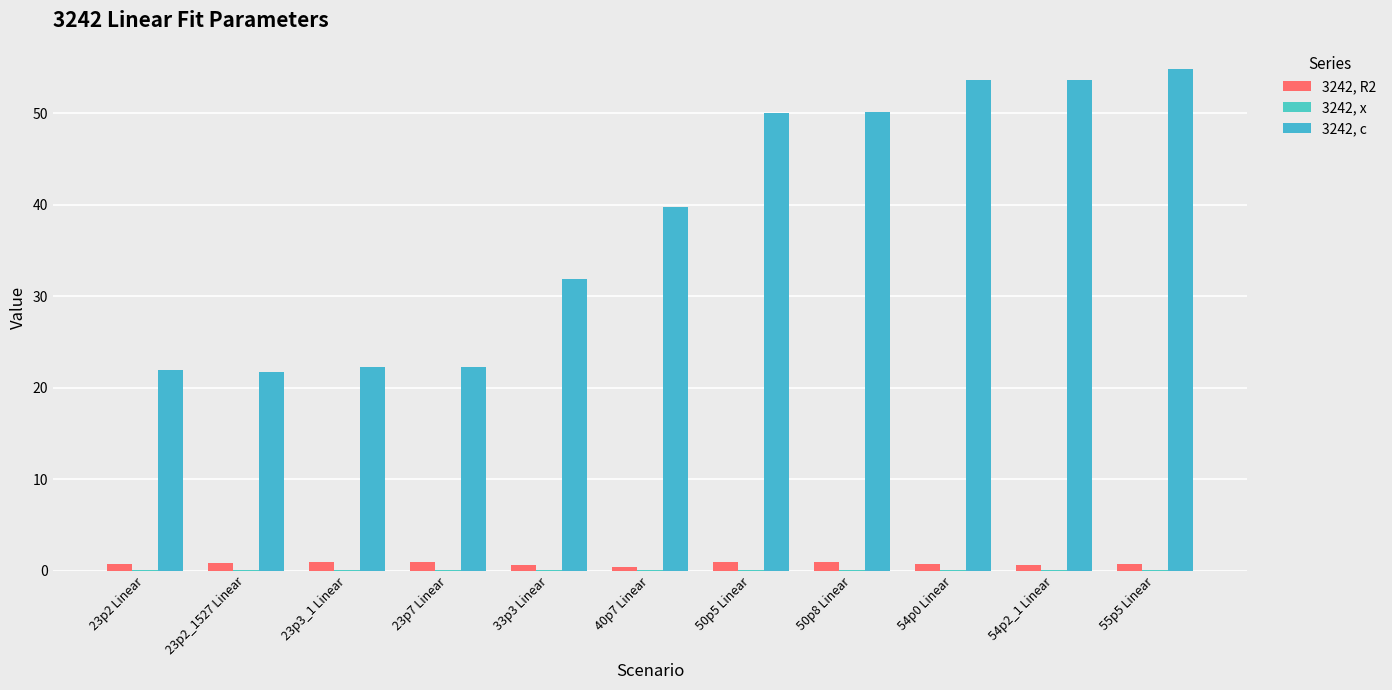

What is the spread (max minus min) of values at 23p3_1 Linear?

22.3